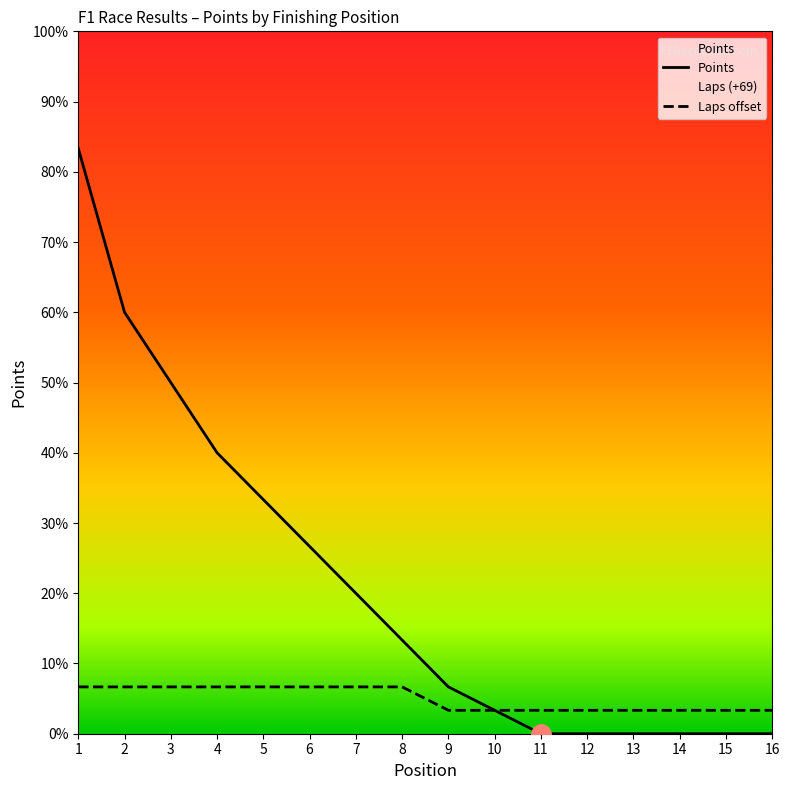

Is the value of Laps at 13 greater than the value of Points at 12?

Yes